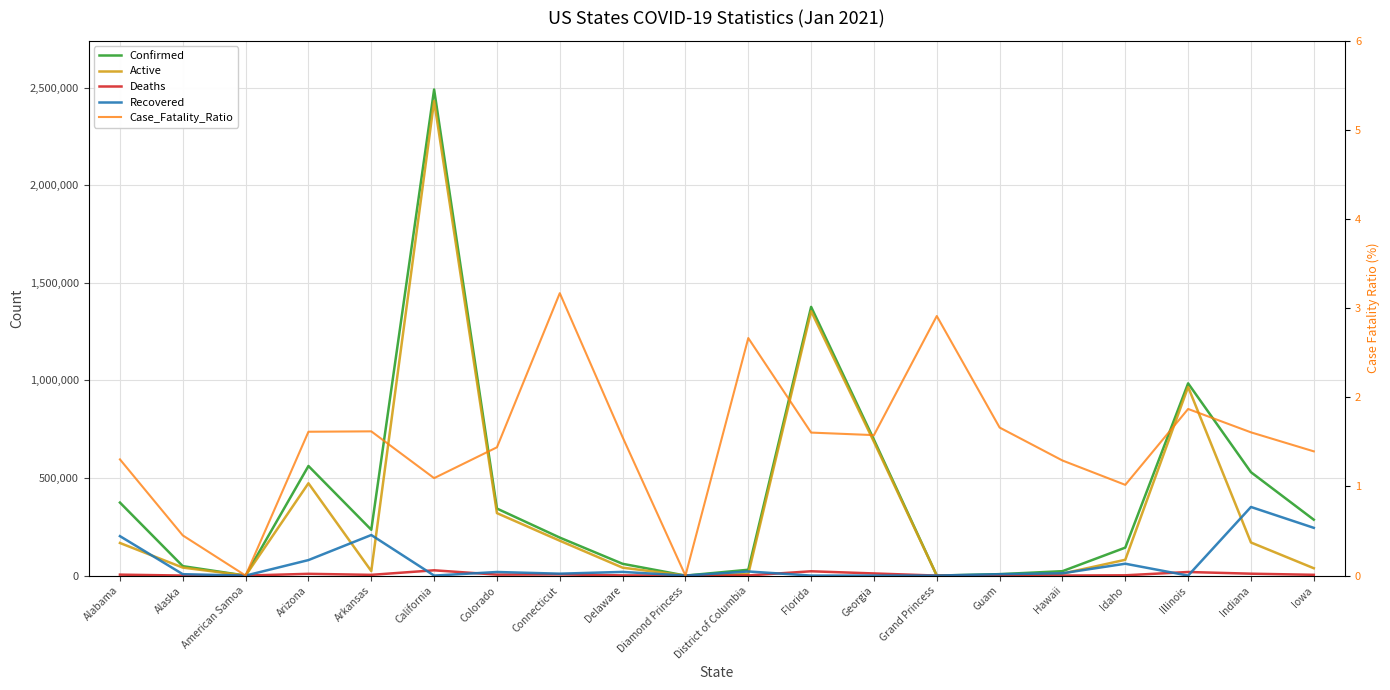

What is the value of the Active point at the 2nd from the left?

40980.0